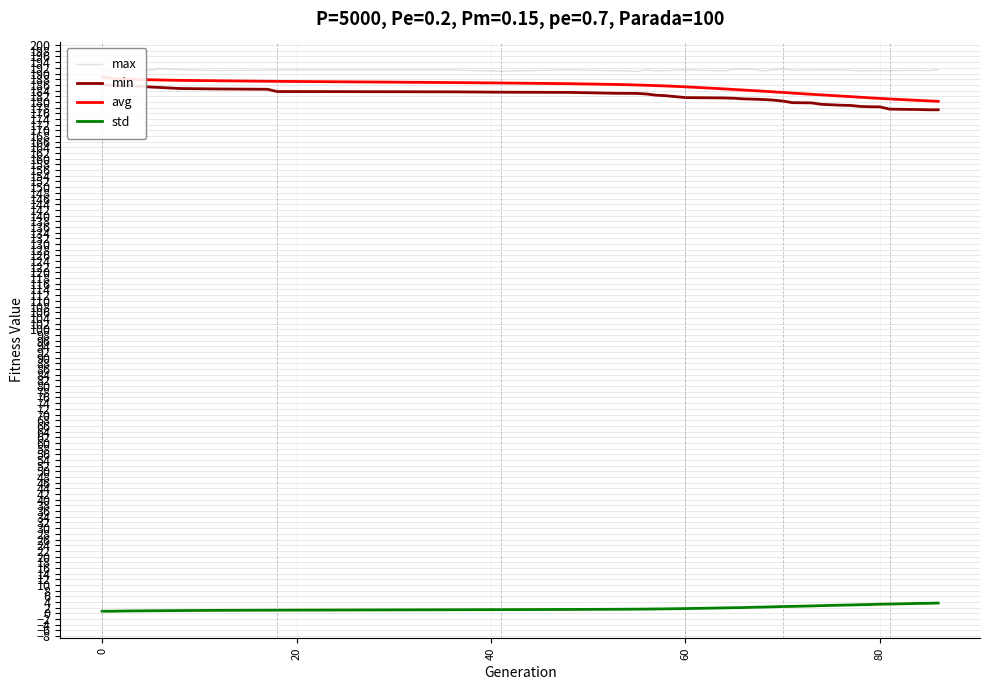

True or false: std and min cross at least once.

False